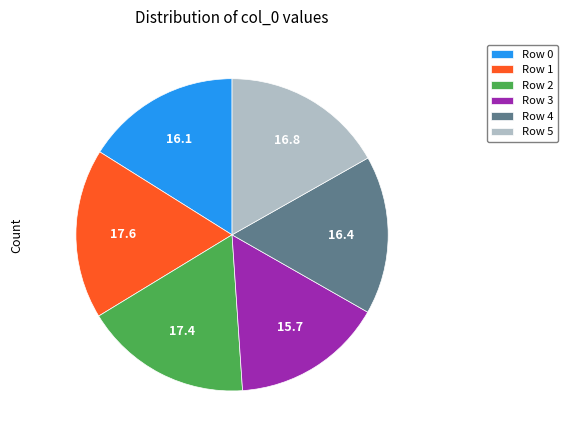

Combined, do Row 2 and Row 4 account for over 50%?

No